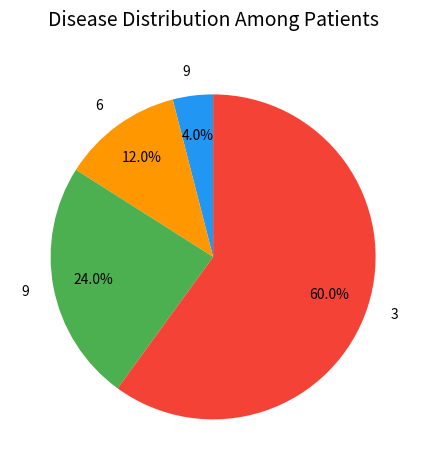

Is there any slice that represents more than half of the pie?

Yes